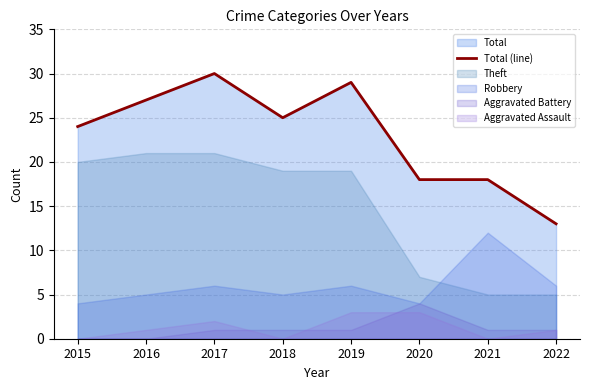

What is the maximum value shown in the chart?

30